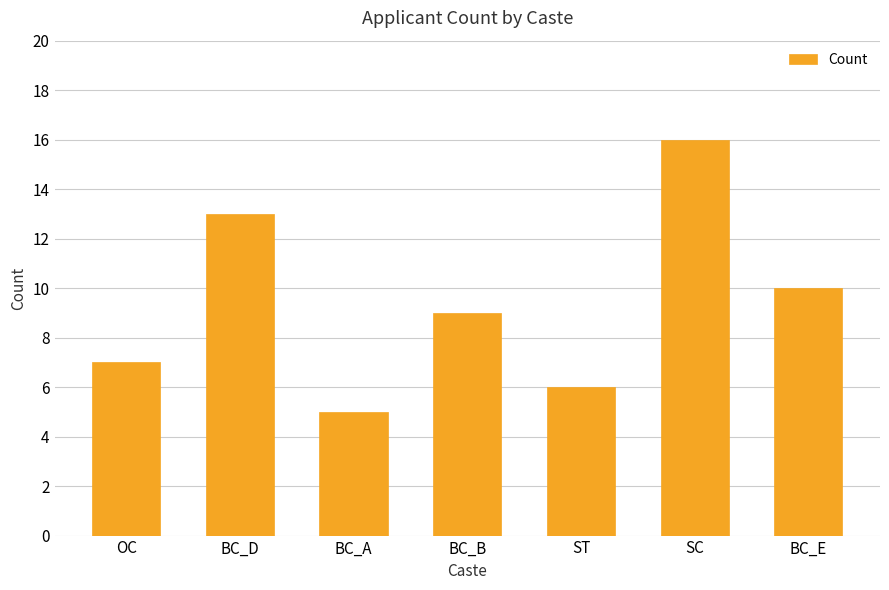

What is the difference between the maximum and minimum values?

11